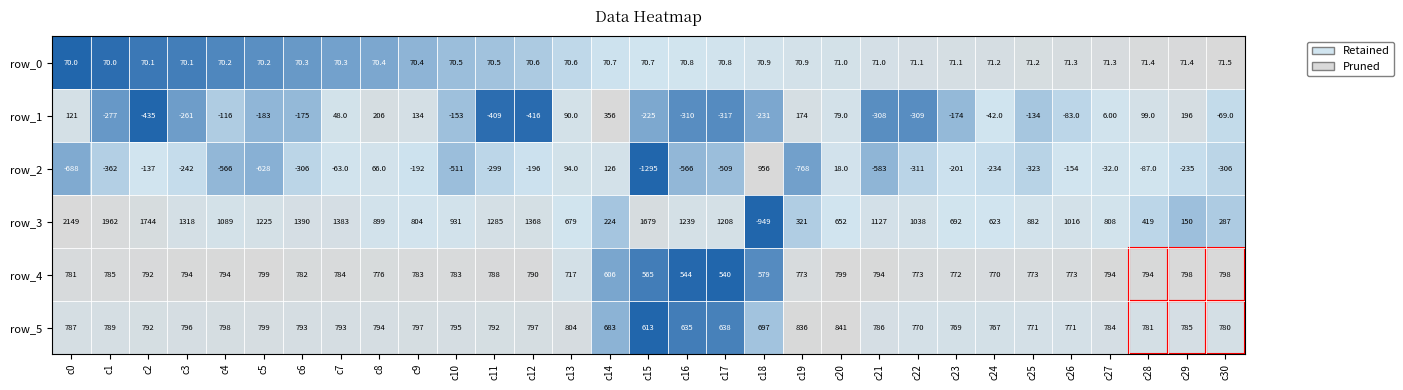

Between c20 and c24, which series saw the biggest shift?

row_2